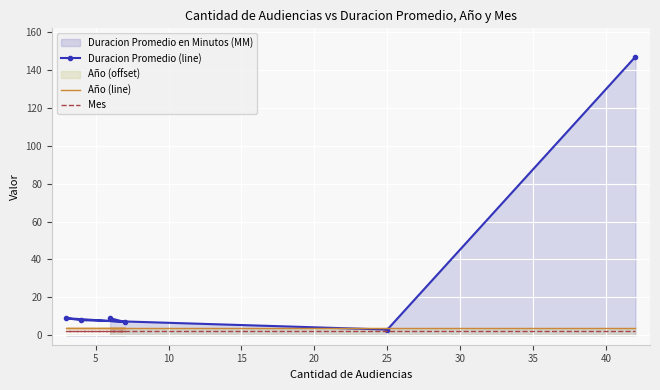

How many data points does each series have?

6